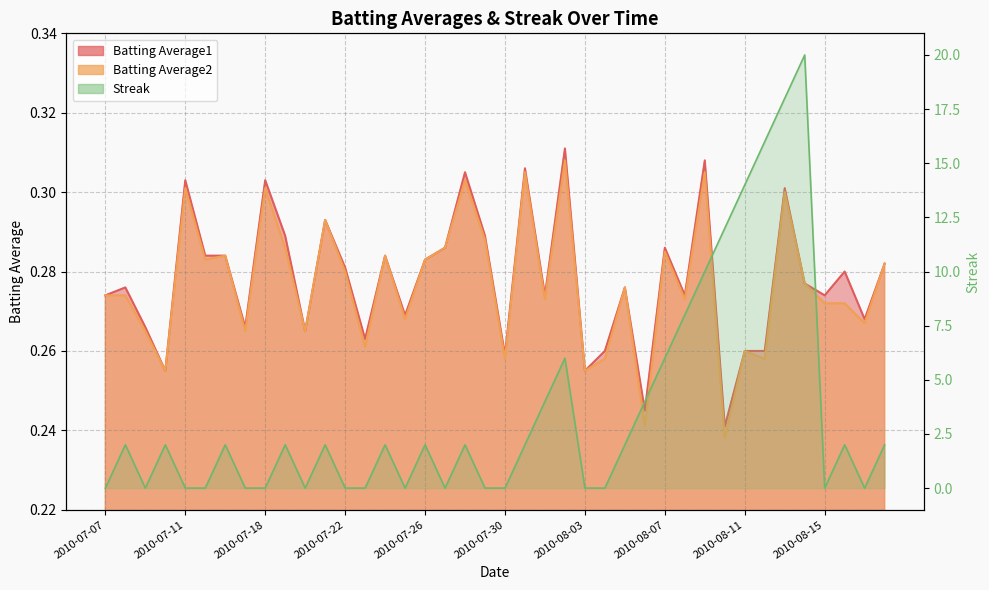

How many lines are shown in the chart?

3